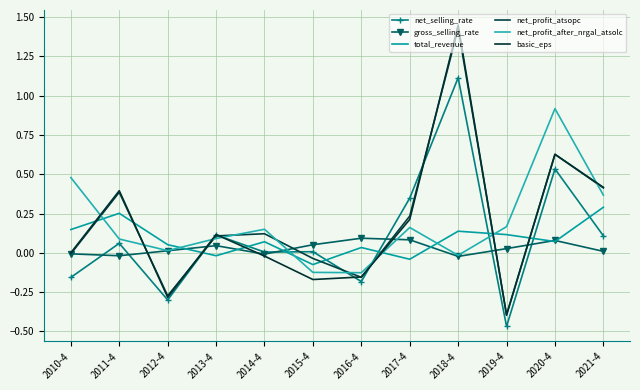

At which label is net_profit_after_nrgal_atsolc closest to 0?

2012-4